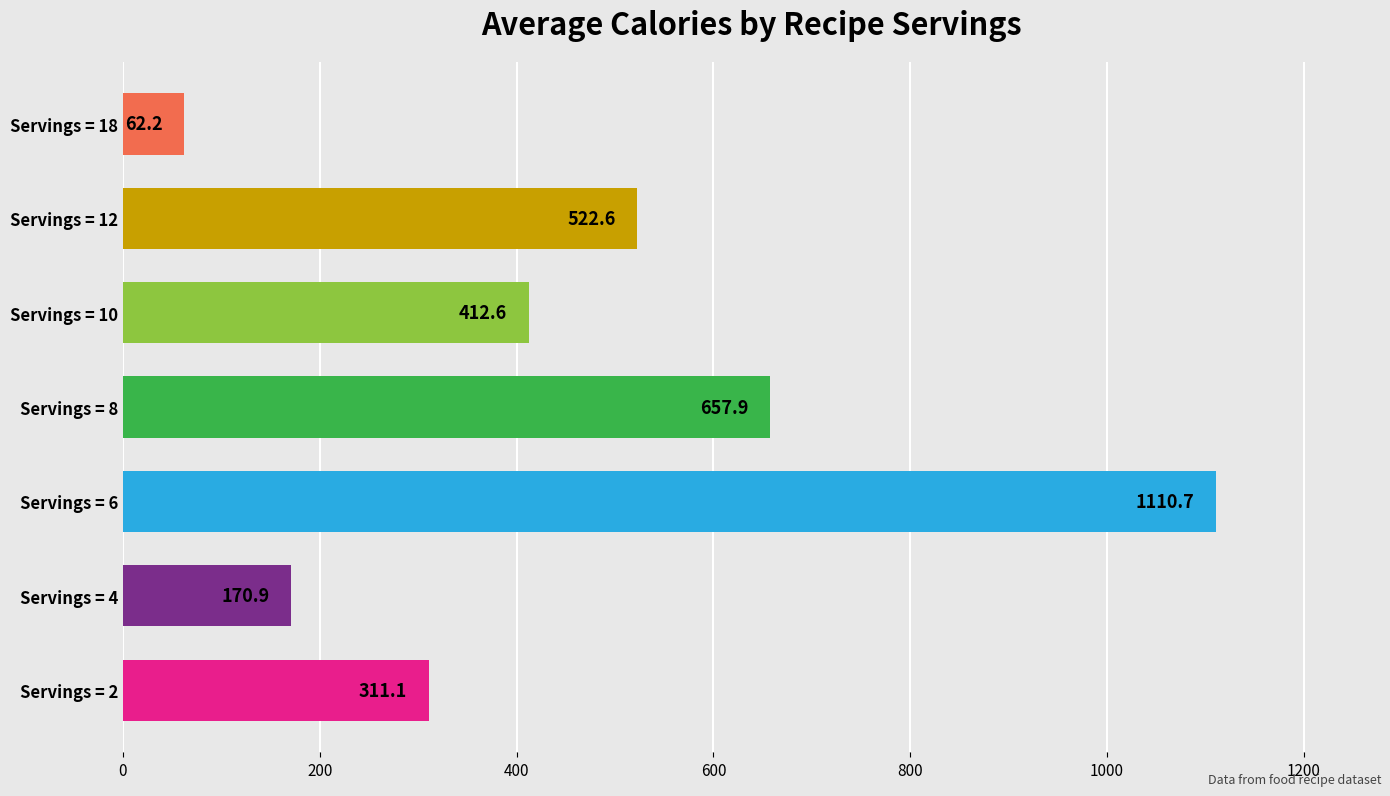

What is the sum of the values at Servings = 12 and Servings = 10?

935.2